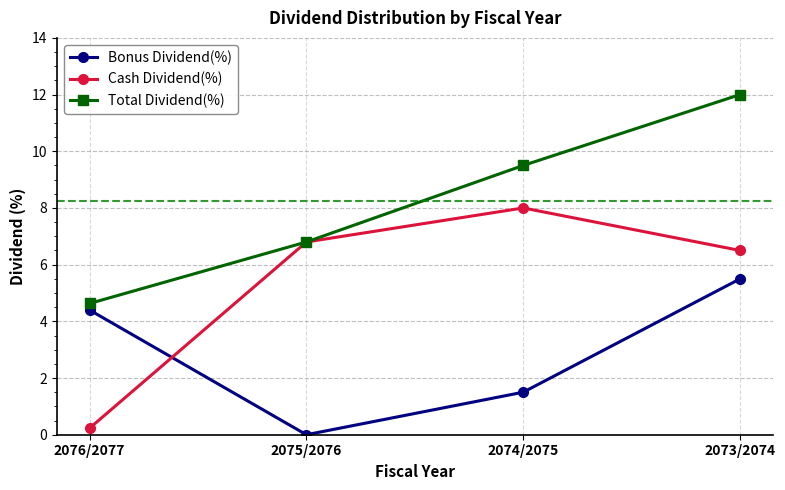

Read the Total Dividend(%) value at 2075/2076.

6.8